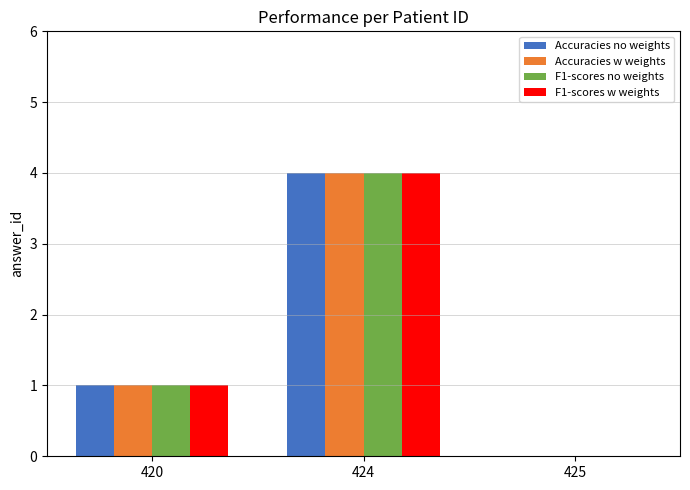

Which category has the highest value across all series?

424